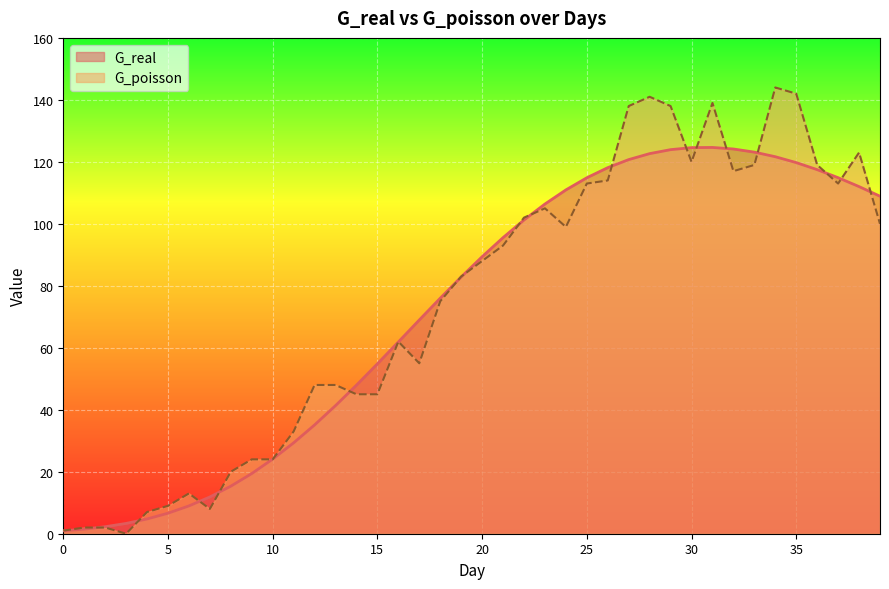

How many distinct data groups are displayed?

2